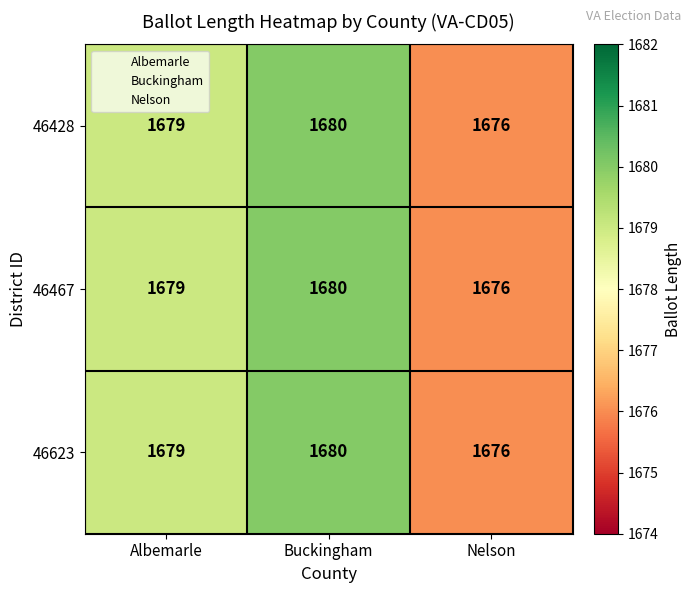

What is the difference between the maximum and minimum values in the 46428 series?

4